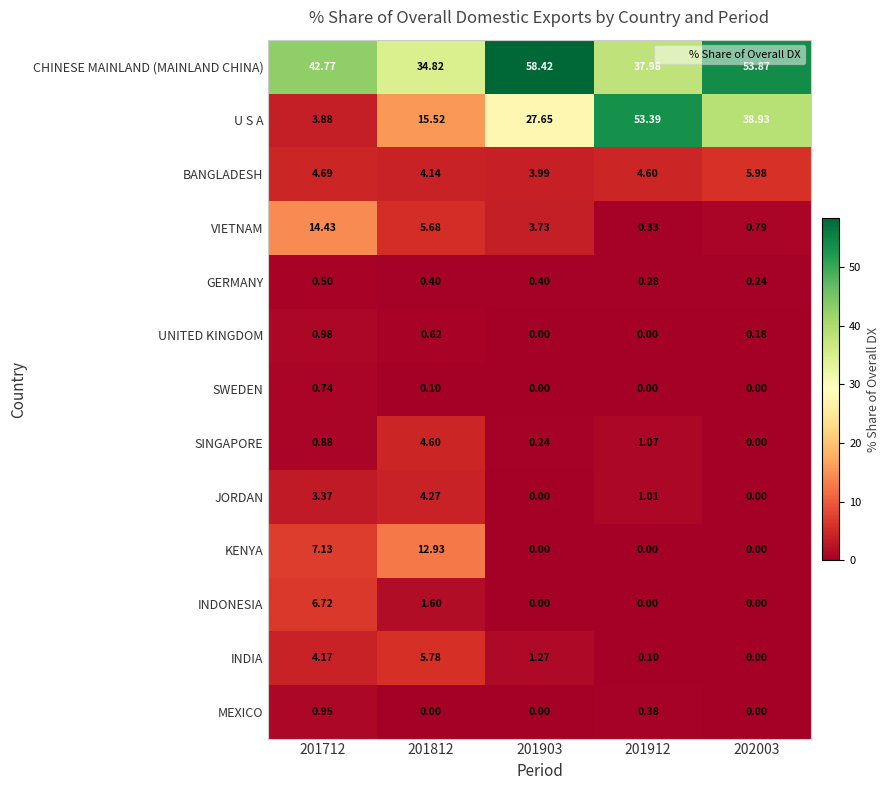

Rank the series by their maximum value, from highest to lowest.

CHINESE MAINLAND (MAINLAND CHINA), U S A, VIETNAM, KENYA, INDONESIA, BANGLADESH, INDIA, SINGAPORE, JORDAN, UNITED KINGDOM, MEXICO, SWEDEN, GERMANY